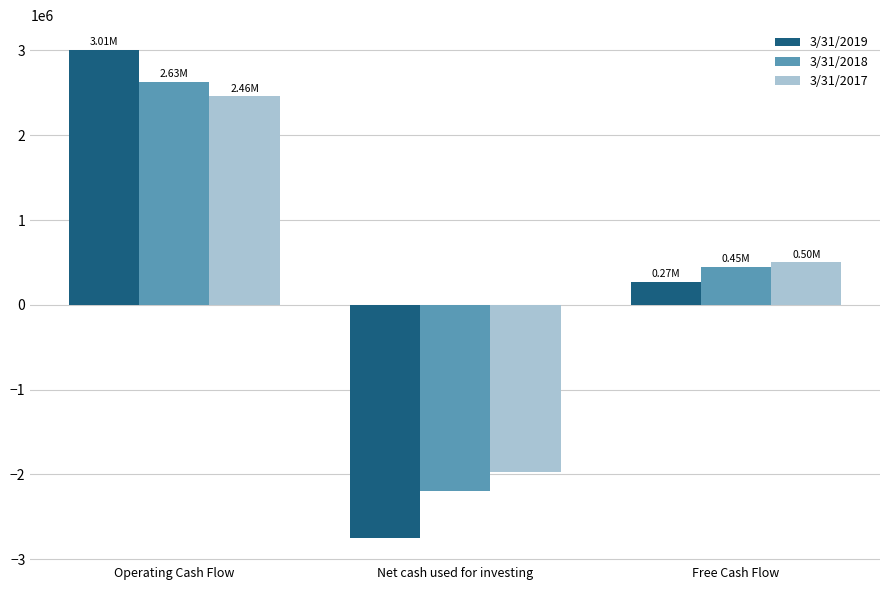

What is the difference between the highest and lowest values at Operating Cash Flow?

550268